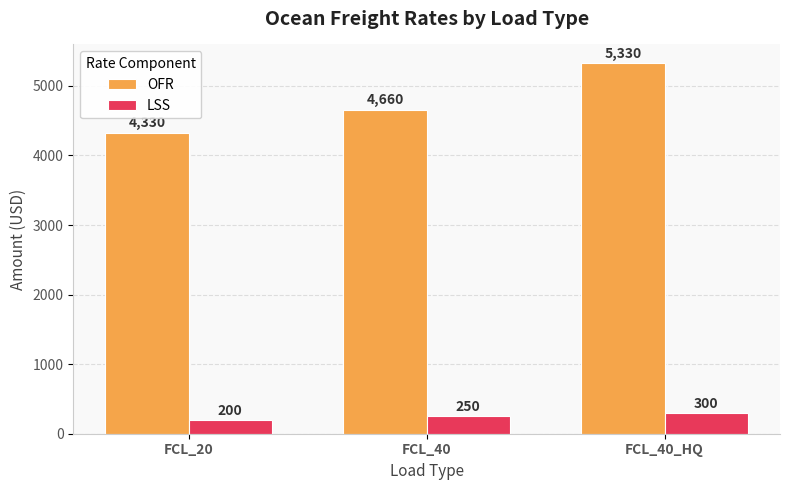

Reading left to right, list all the values displayed in this chart.

OFR: FCL_20=4330	FCL_40=4660	FCL_40_HQ=5330
LSS: FCL_20=200	FCL_40=250	FCL_40_HQ=300